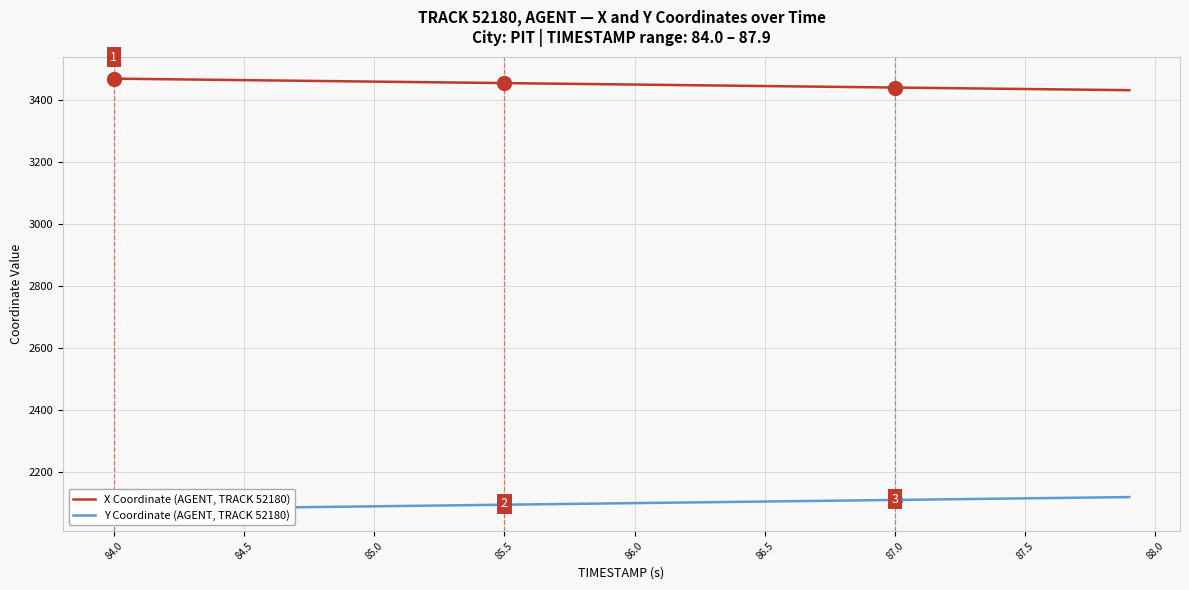

What is the minimum value for X Coordinate (AGENT, TRACK 52180)?

3432.8